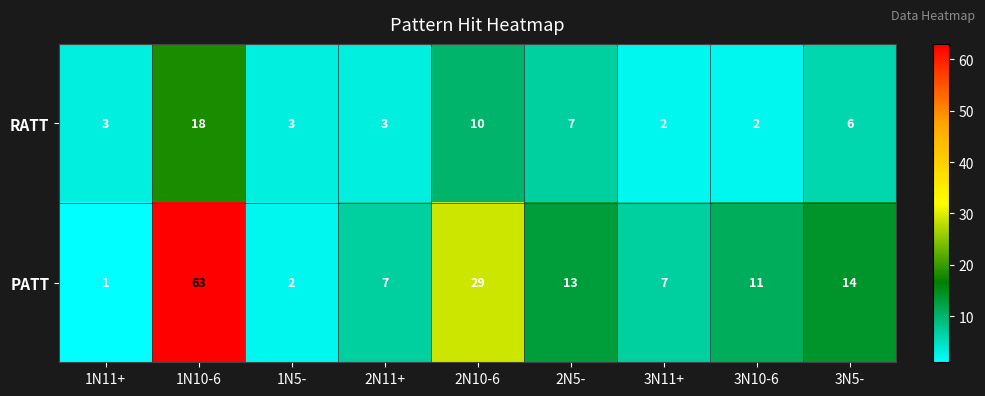

What is the difference between the highest and lowest values at 2N10-6?

19